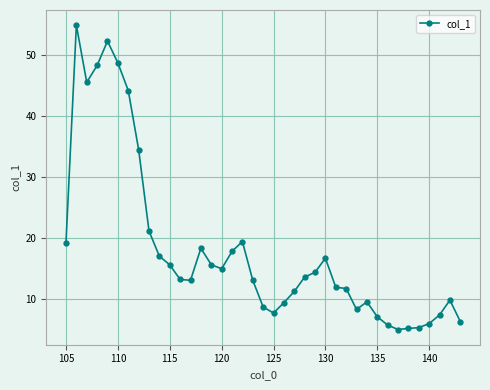

What is the difference between the maximum and minimum values?

50.0